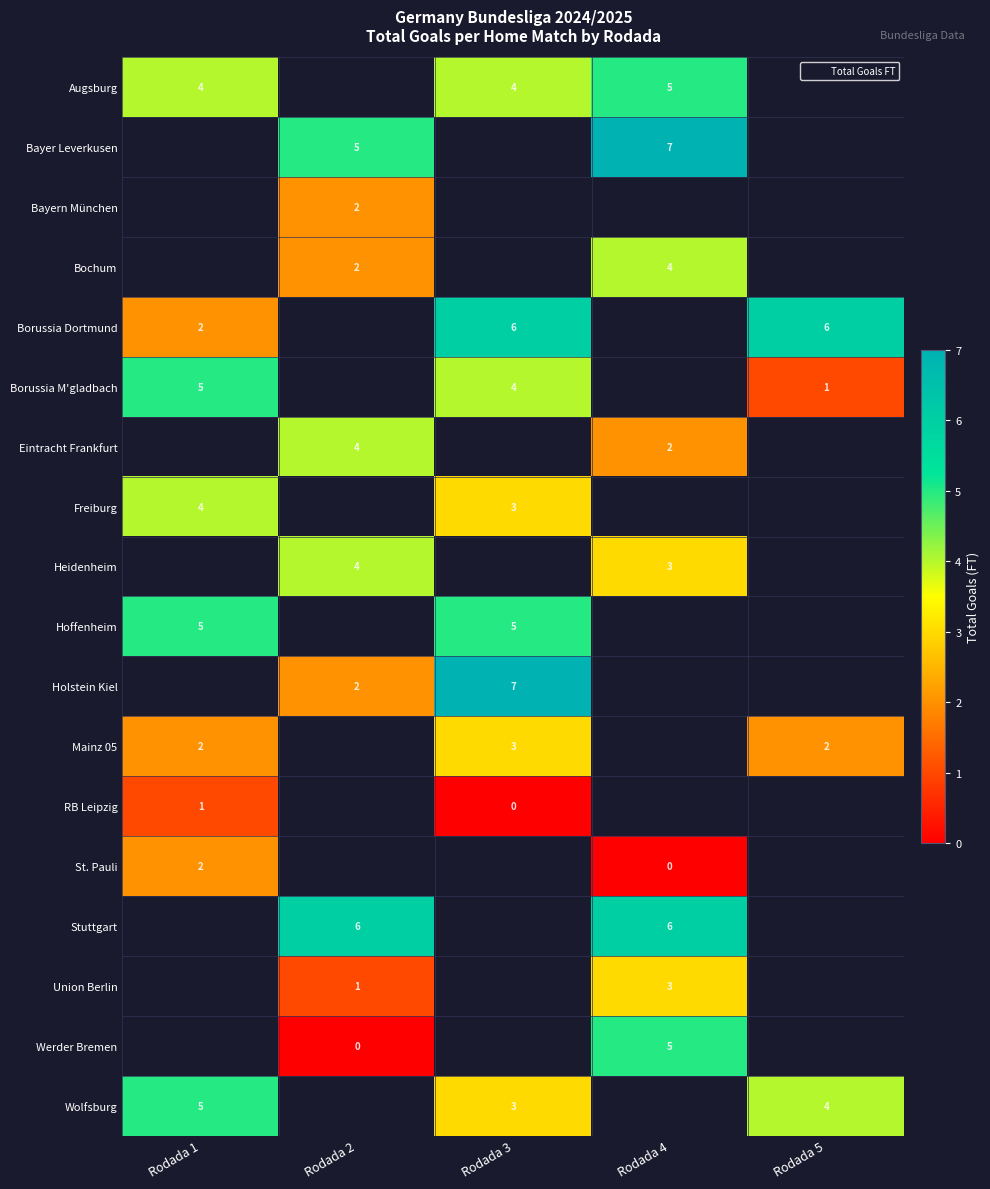

Which category has the highest value across all series?

Rodada 4